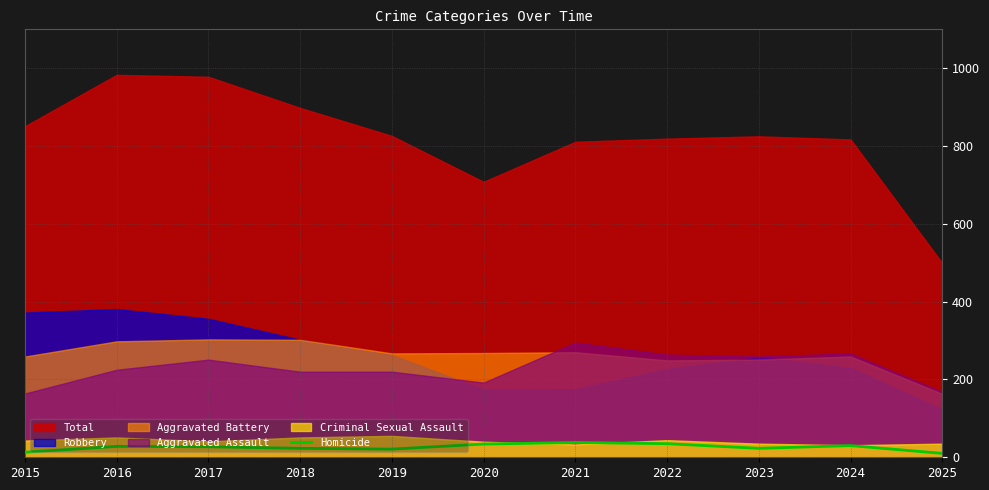

List the labels in order of value, largest first.

2021, 2022, 2020, 2024, 2016, 2017, 2018, 2023, 2019, 2015, 2025